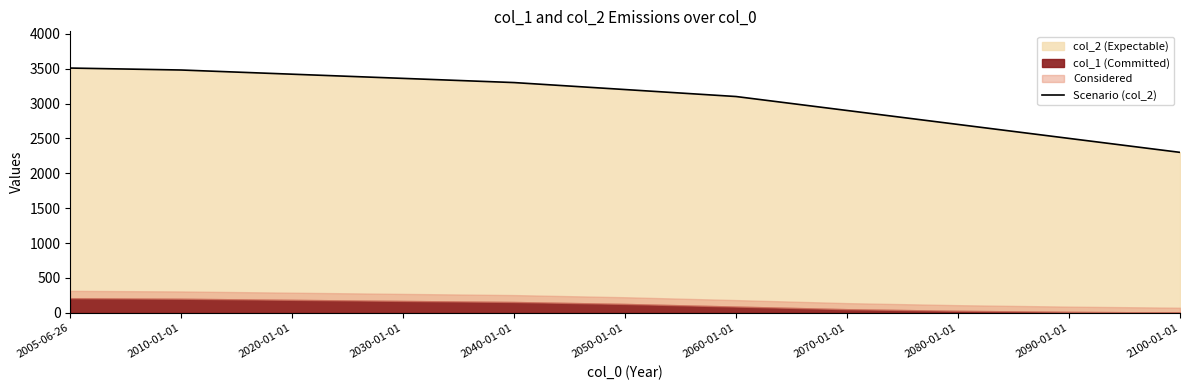

Read the value at 2010-01-01.

3480